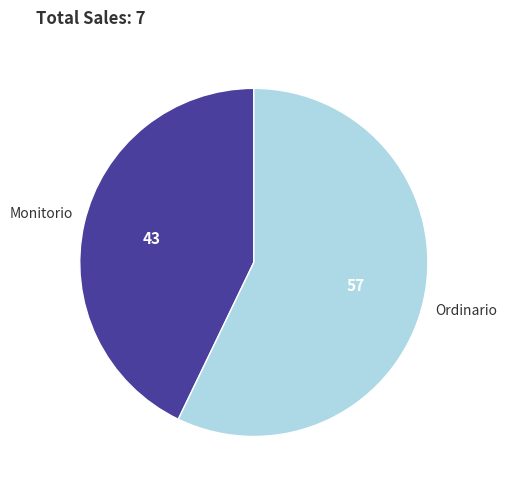

The Ordinario slice represents 57% of the pie. True or false?

True